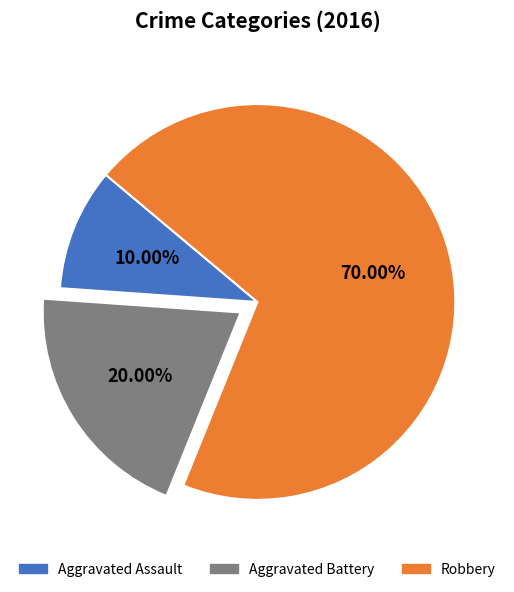

To the nearest percent, what is the combined percentage of Aggravated Battery and Aggravated Assault?

30%